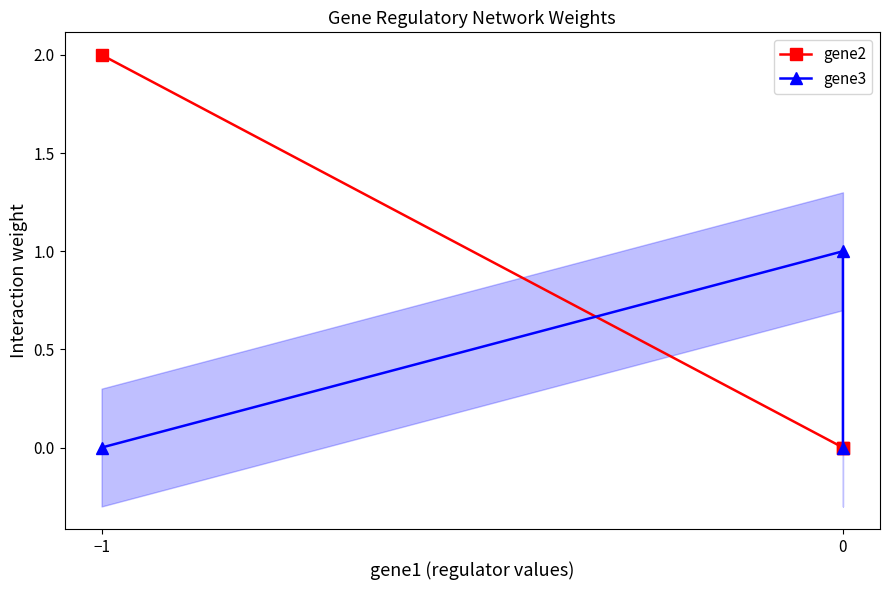

Which series has the largest range (max minus min)?

gene2